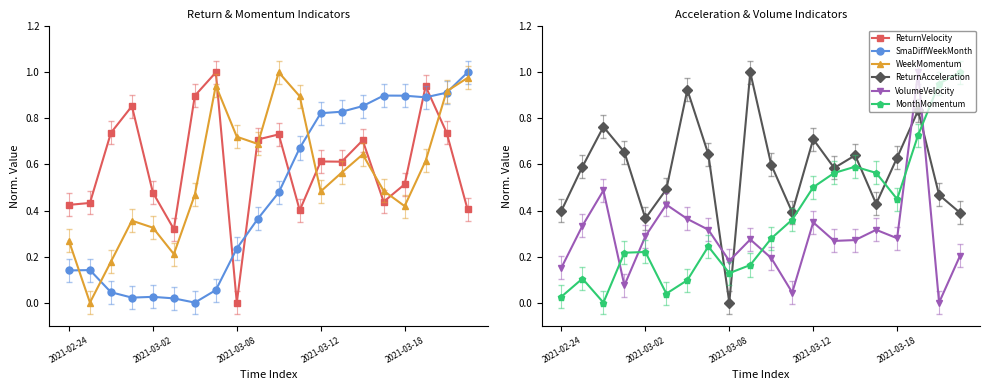

True or false: ReturnVelocity has more than 0 interior local peaks.

True